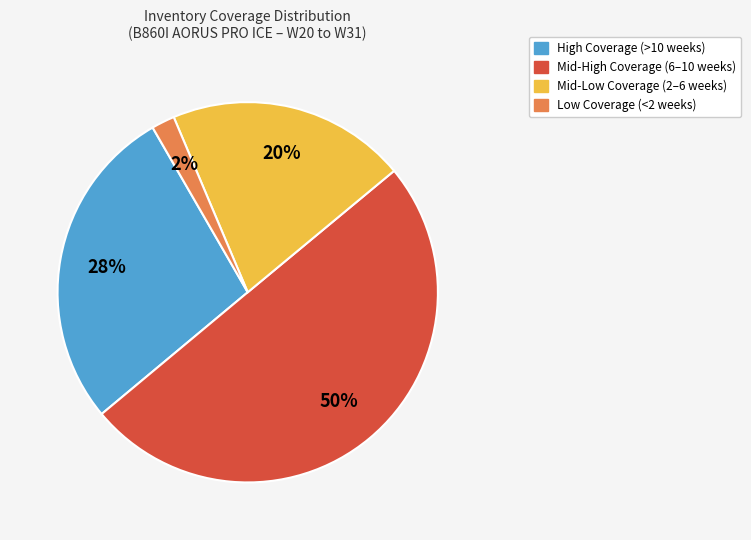

Count the number of slices in the pie.

4